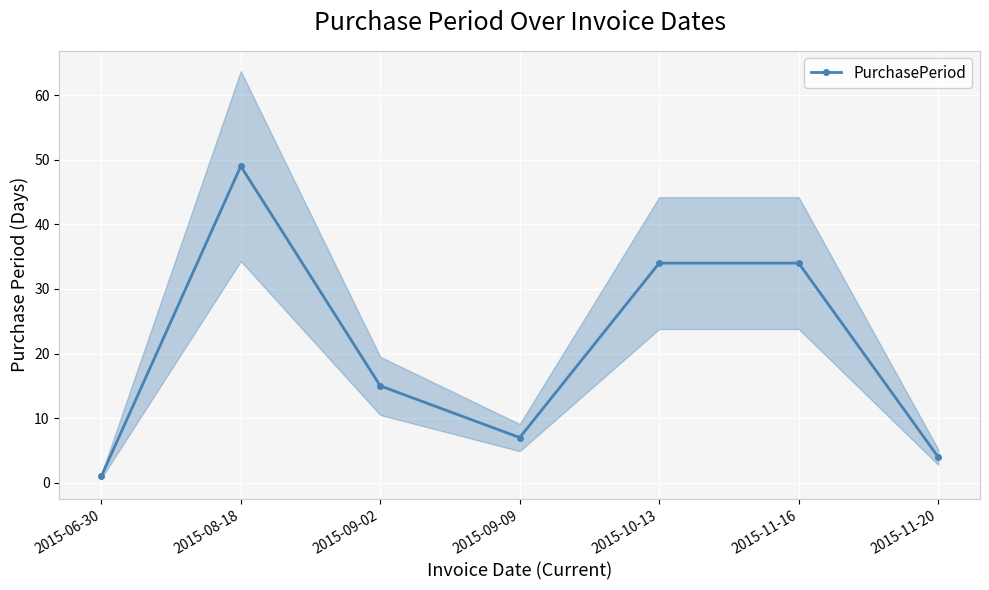

Read the value at 2015-08-18, to the nearest 5.

50